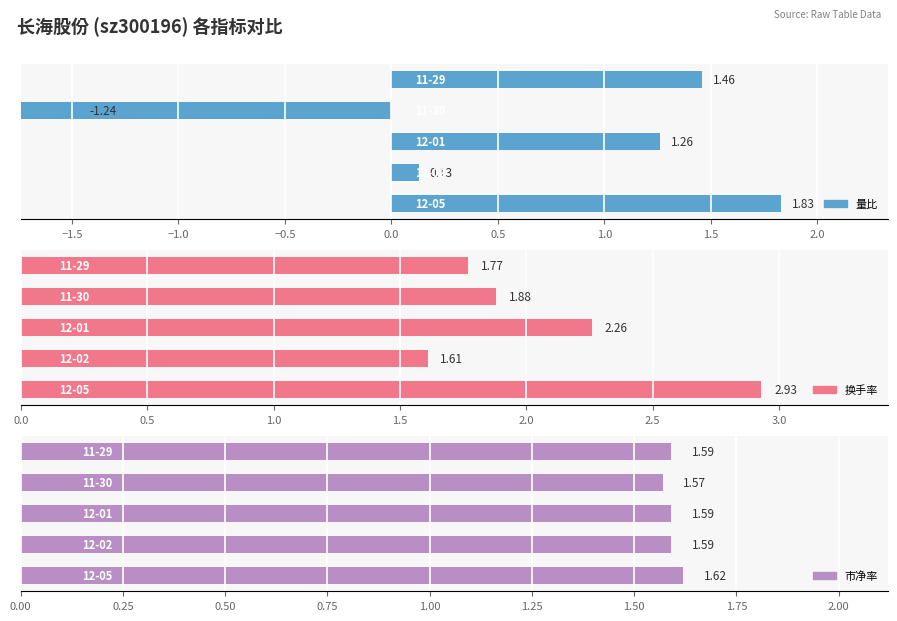

At how many categories does at least one series exceed 1?

5